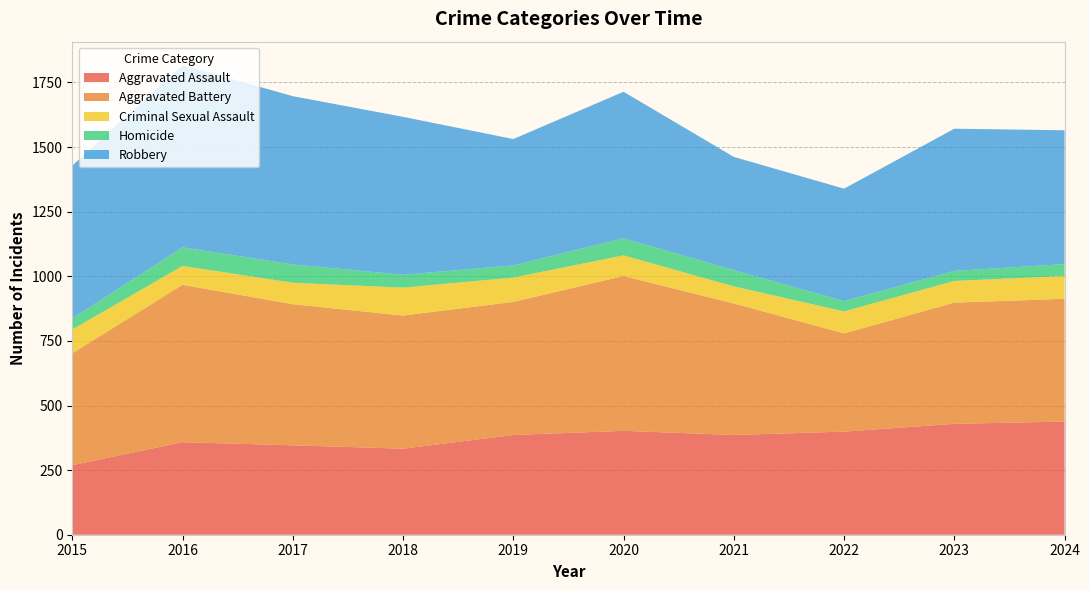

Reading left to right, transcribe all the data shown in this chart.

Aggravated Assault: 269	358	346	333	386	402	386	399	429	438
Aggravated Battery: 433	609	546	515	515	599	509	380	469	475
Criminal Sexual Assault: 92	73	83	108	94	80	66	85	84	88
Homicide: 43	72	71	50	47	66	63	40	39	46
Robbery: 591	705	651	611	489	567	438	435	550	518